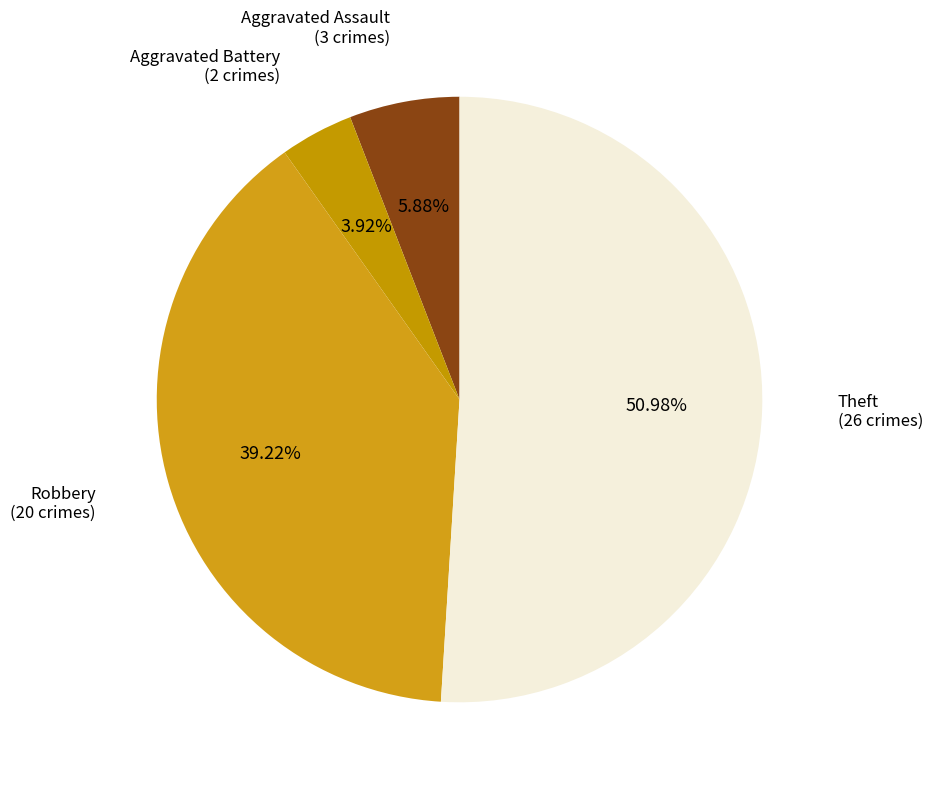

Which slice represents more than half of the pie?

Theft